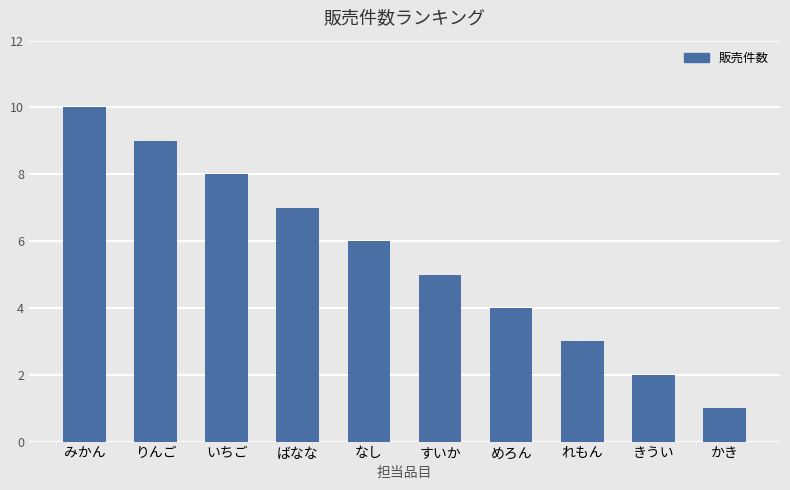

List the labels in order of value, largest first.

みかん, りんご, いちご, ばなな, なし, すいか, めろん, れもん, きうい, かき